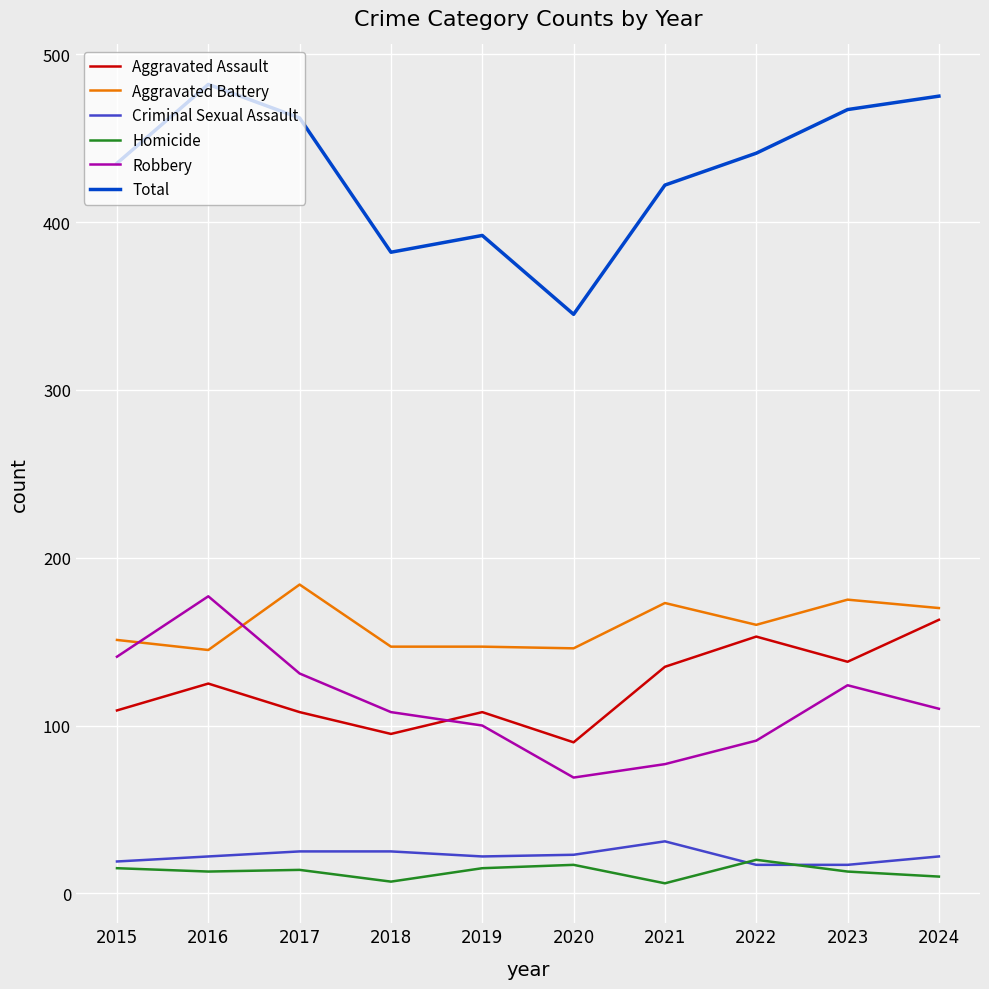

Which series has the widest spread of values?

Total